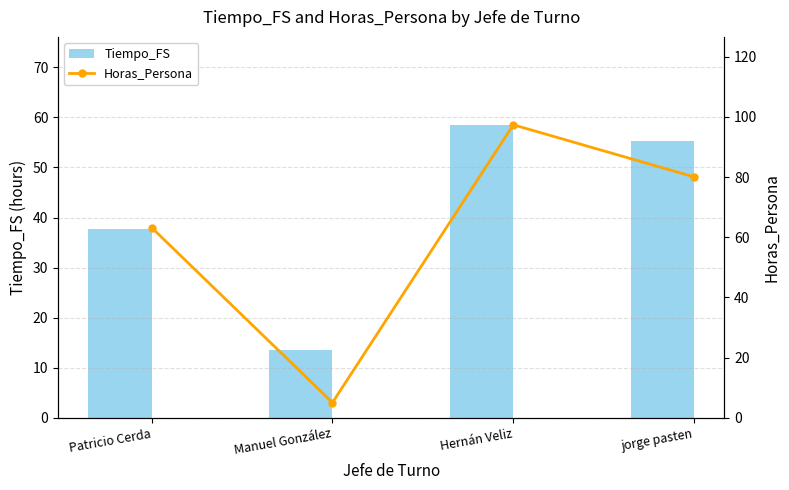

Is it true that Horas_Persona equals 2.2 at Manuel González?

False